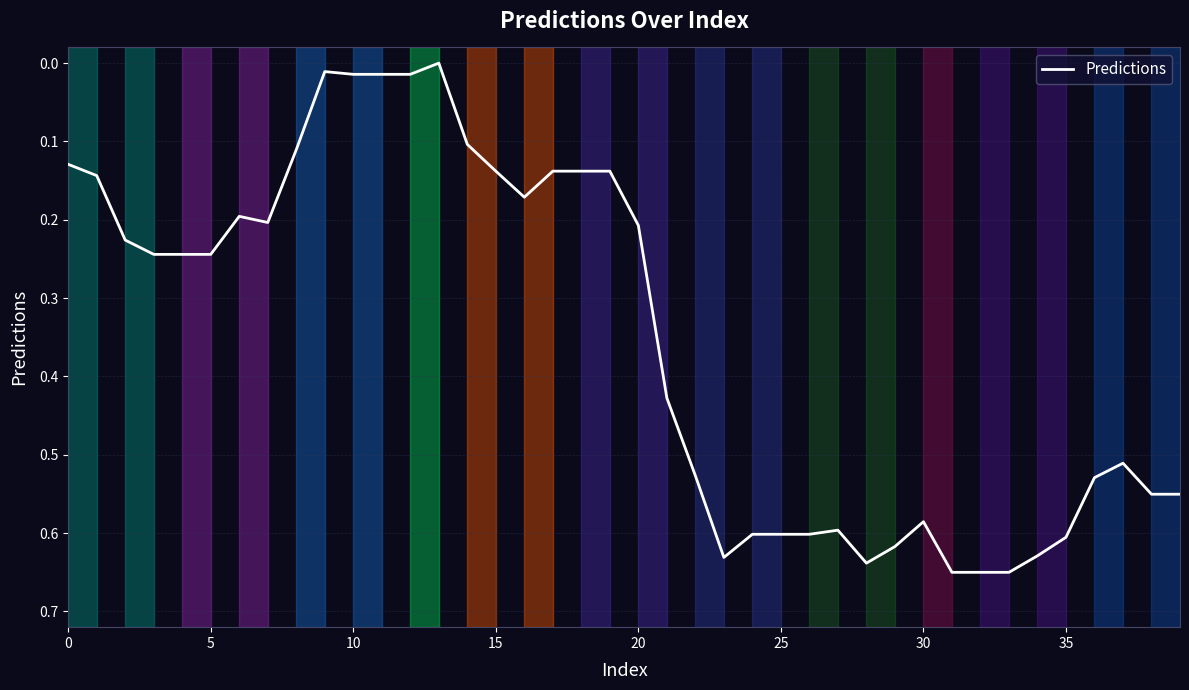

How many series are shown in this chart?

1